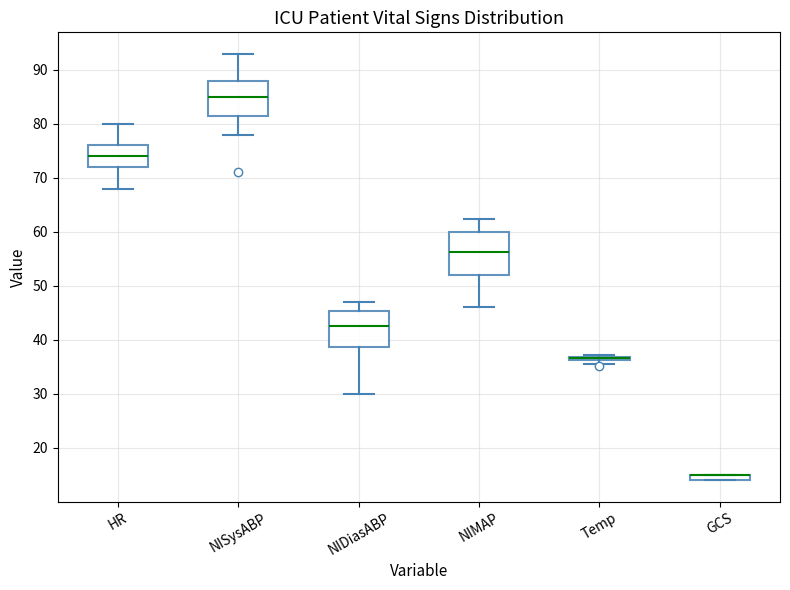

Which box is the tallest, from its lower edge to its upper edge?

NIMAP